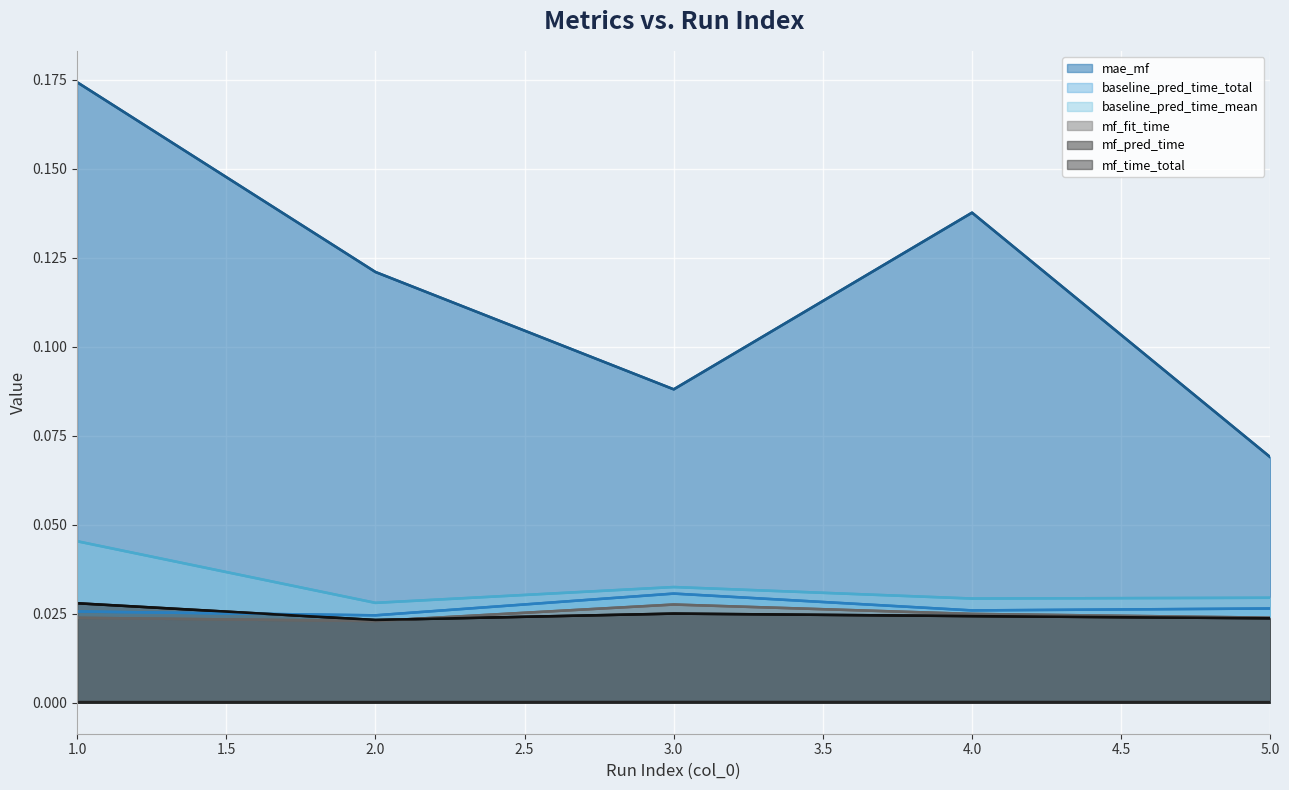

How many baseline_pred_time_mean values are between 0 and 1?

5